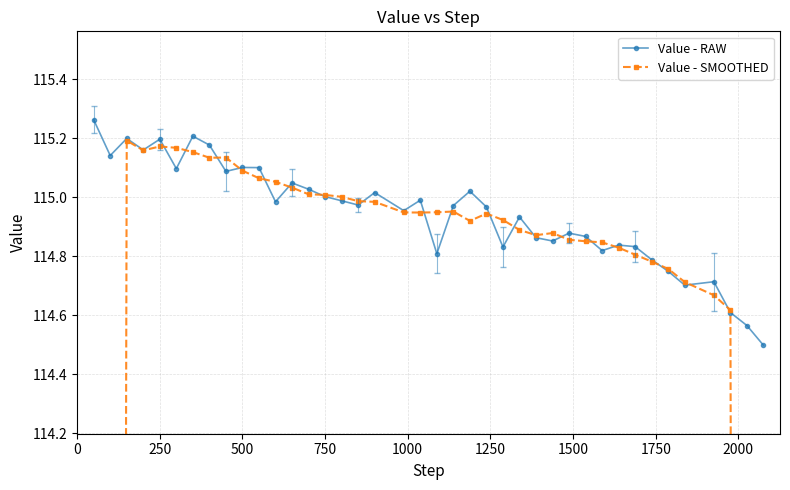

How many series are shown in this chart?

2